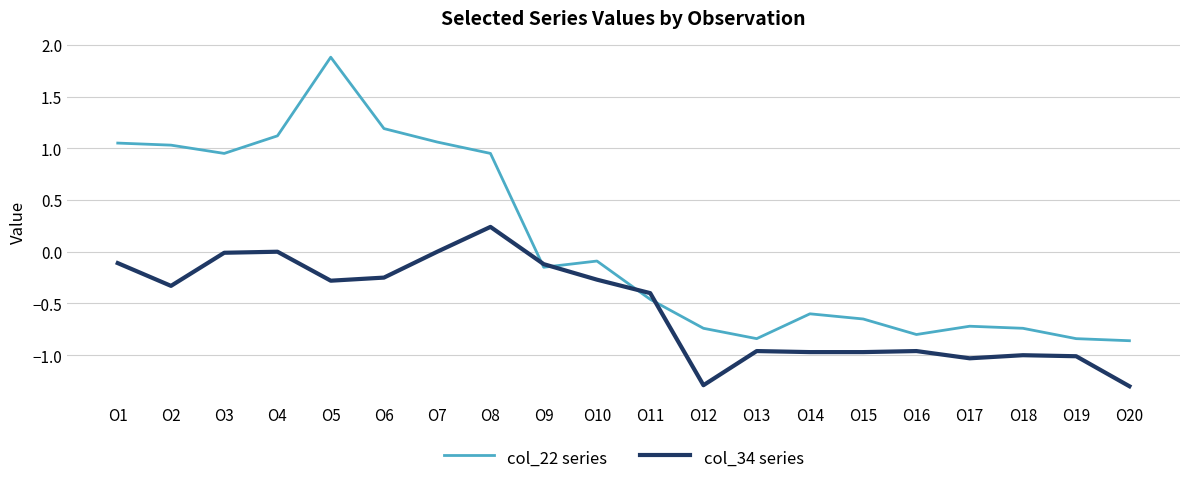

How many values in the col_22 series series exceed 0?

8